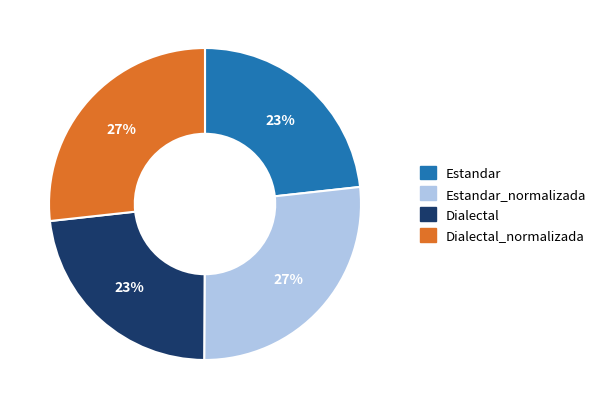

To the nearest percent, what portion does Estandar_normalizada represent?

27%